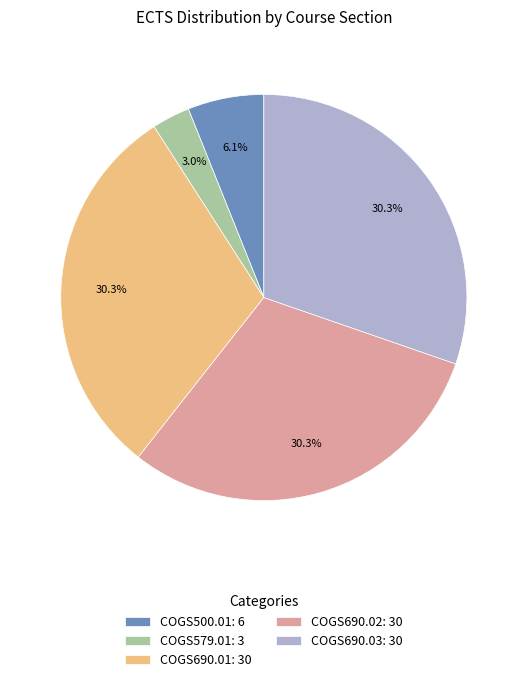

How many slices are in this pie chart?

5